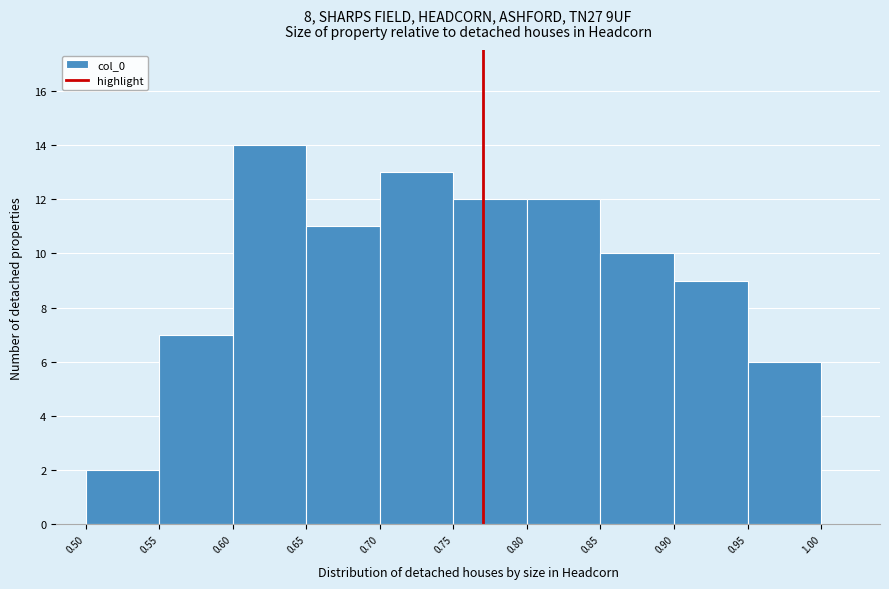

Reading left to right, transcribe this chart: for each bar, give the range it covers on the x-axis and its height. The values are not printed on the chart, so give them approximately, as read against the axis.

0.50 to 0.55: 2
0.55 to 0.60: 7
0.60 to 0.65: 14
0.65 to 0.70: 11
0.70 to 0.75: 13
0.75 to 0.80: 12
0.80 to 0.85: 12
0.85 to 0.90: 10
0.90 to 0.95: 9
0.95 to 1.00: 6